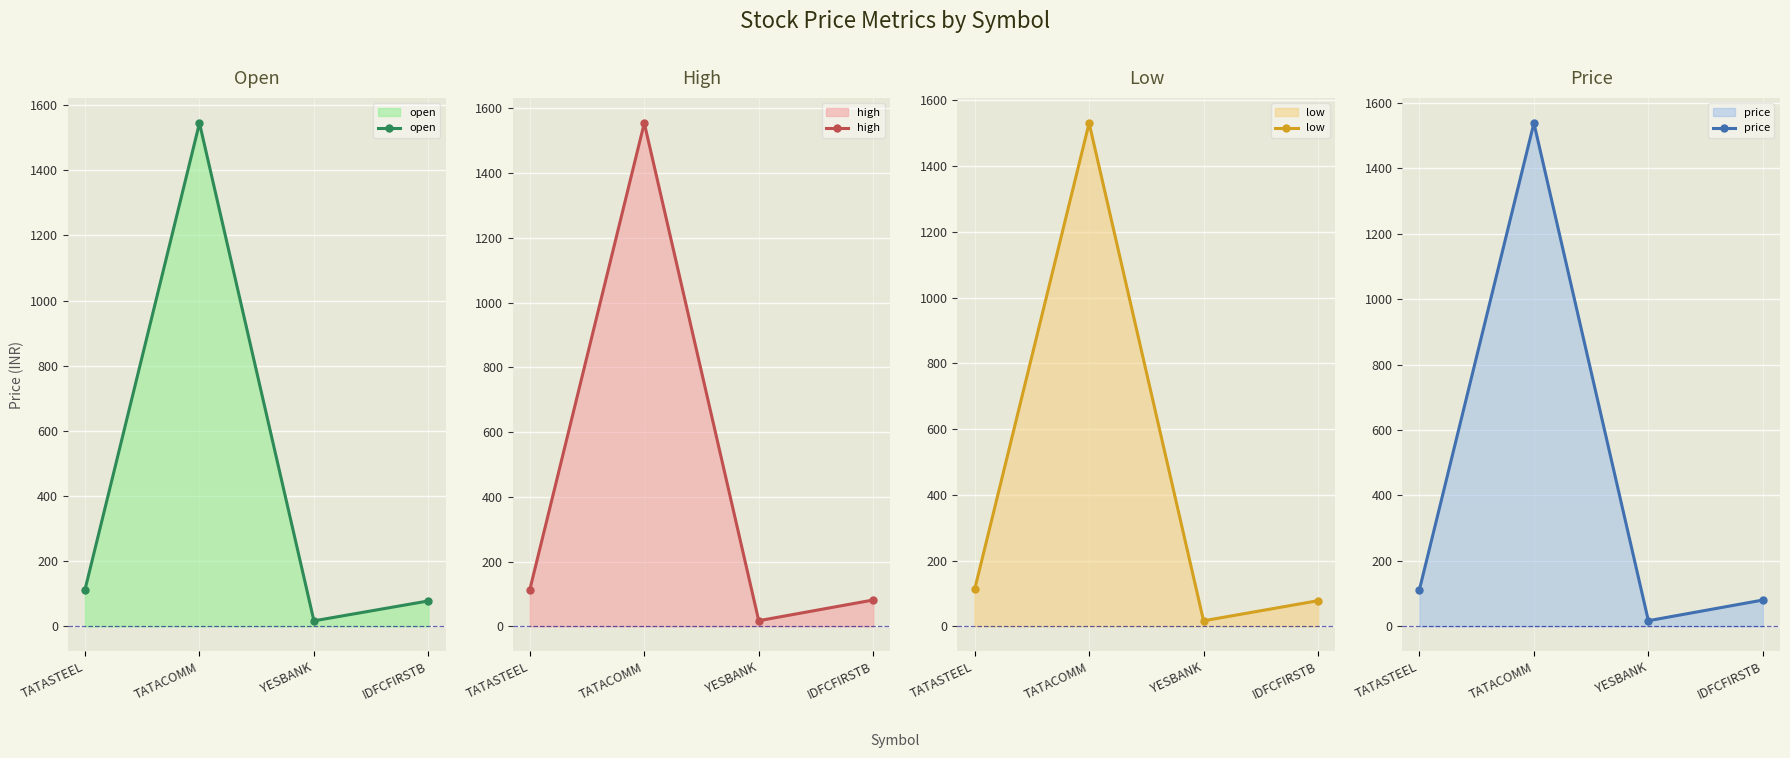

True or false: price and low cross at least once.

False